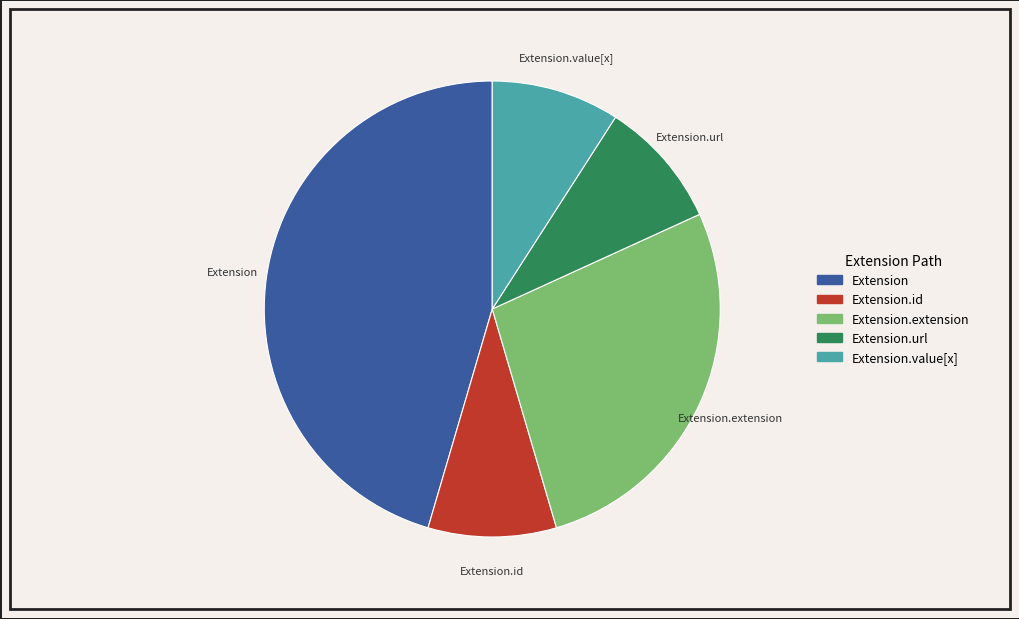

True or false: Extension.id accounts for 1% of the total.

False